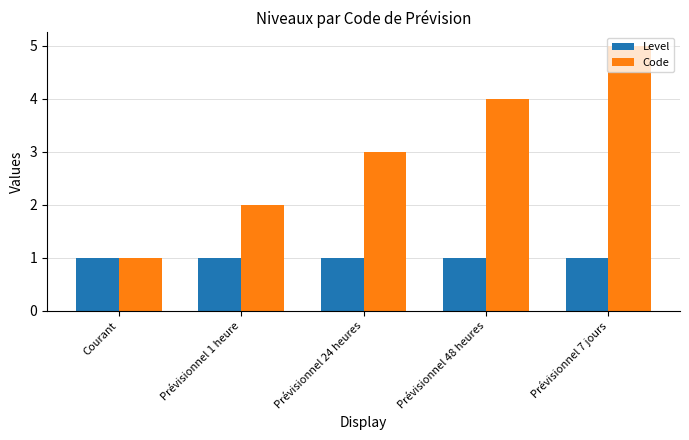

Which series has the largest range (max minus min)?

Code